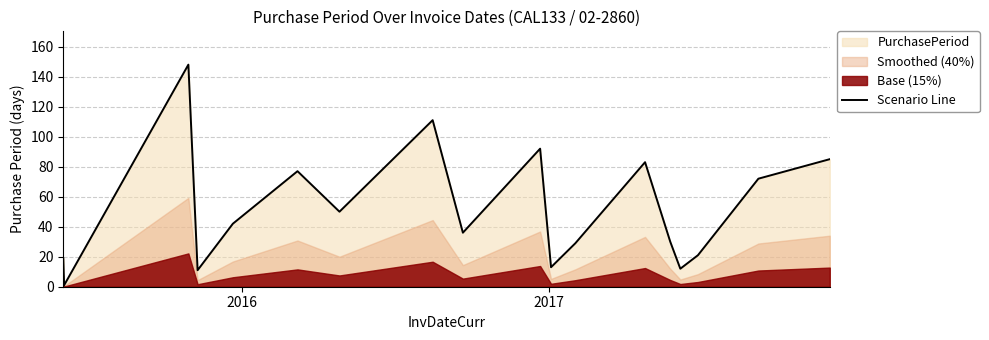

What is the highest value of the Scenario Line series?

148